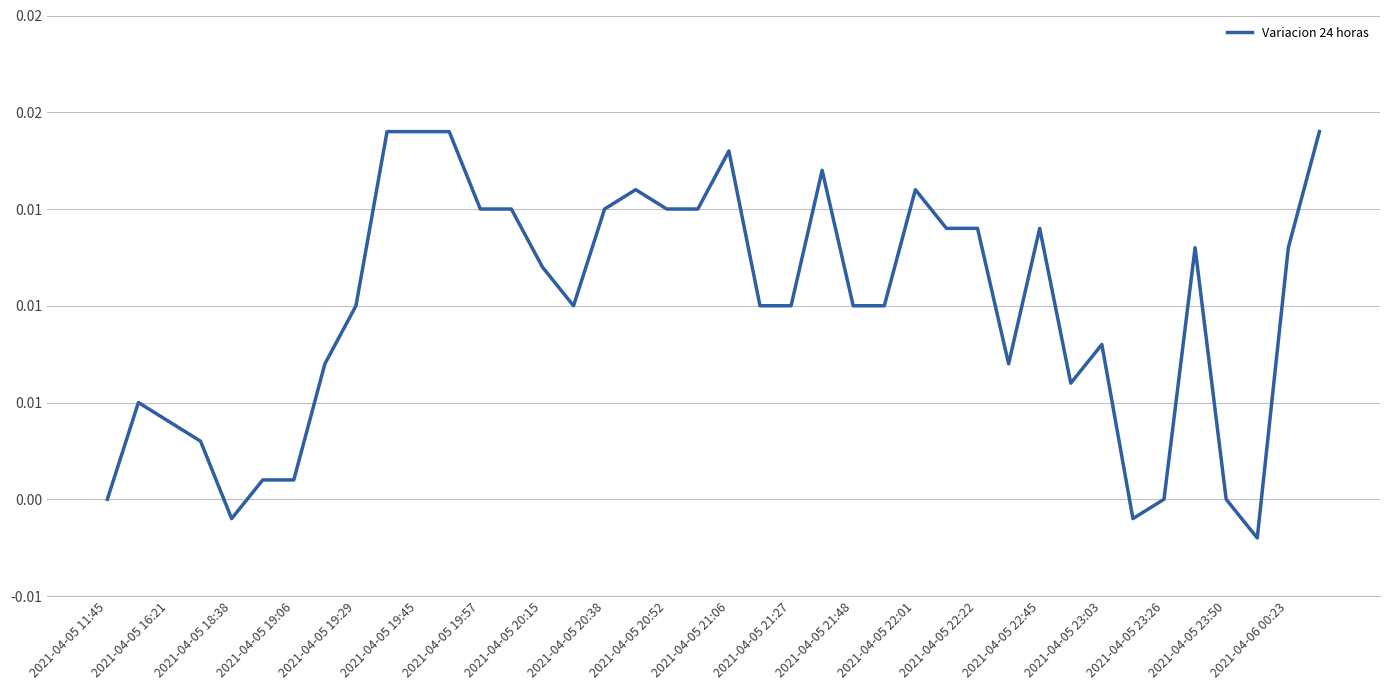

How many interior local peaks (higher than both neighbors) does the data have?

8